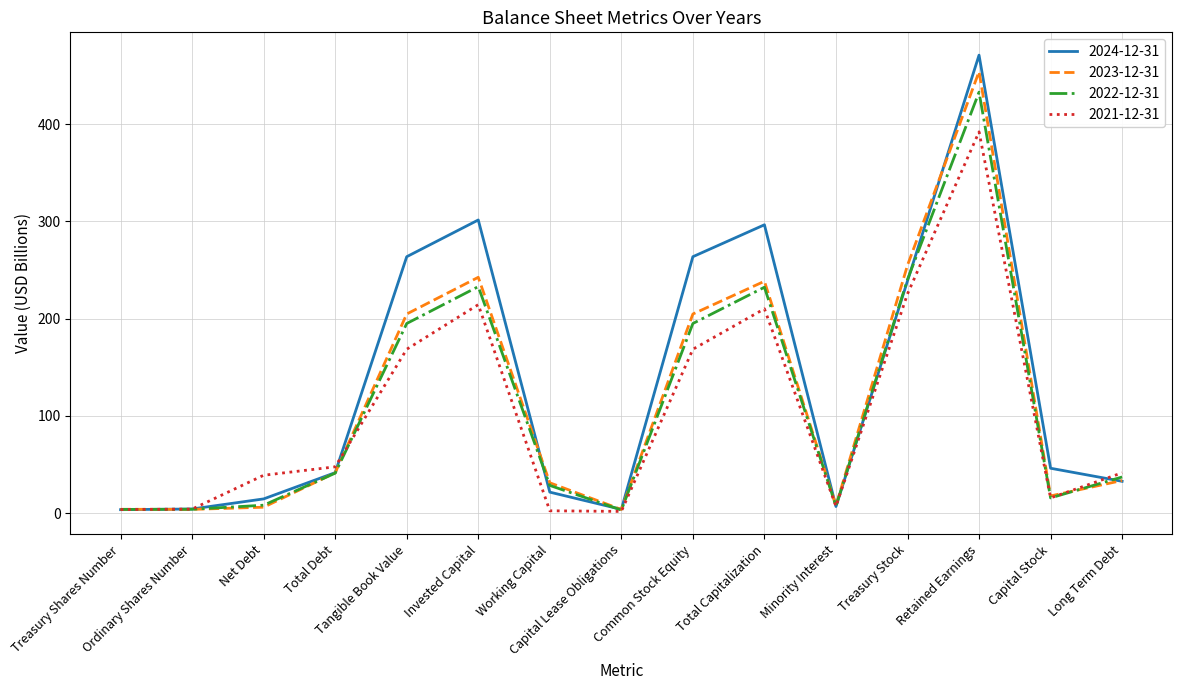

True or false: 2021-12-31 has more than 1 points higher than both neighbors.

True